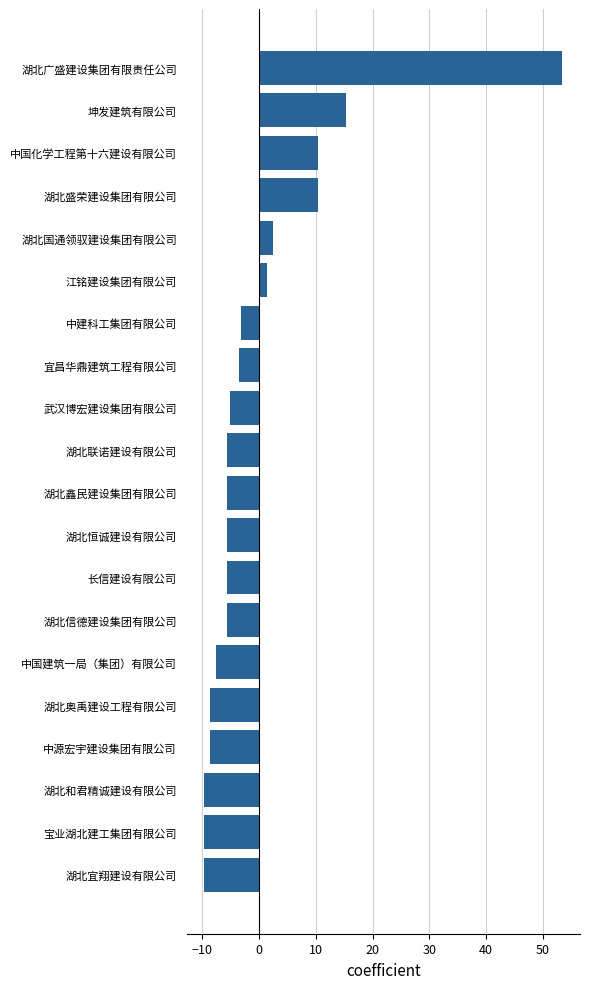

What is the maximum value shown in the chart?

53.4